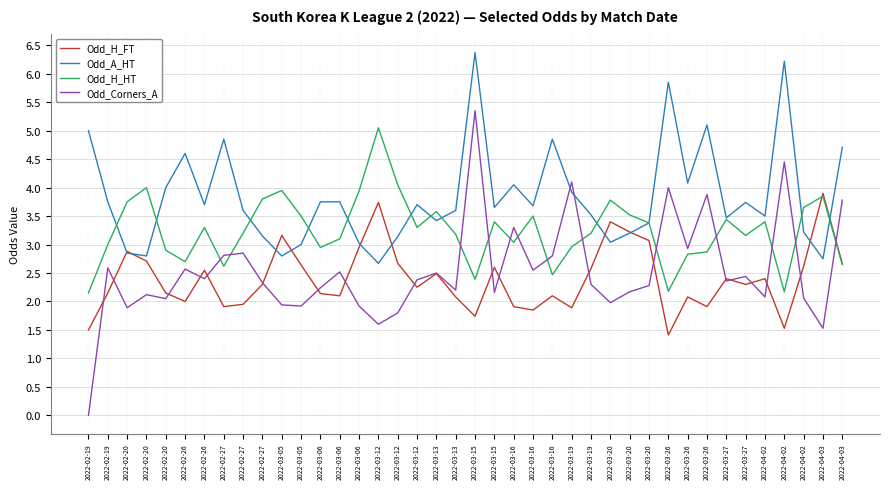

At how many categories does at least one series exceed 1?

40